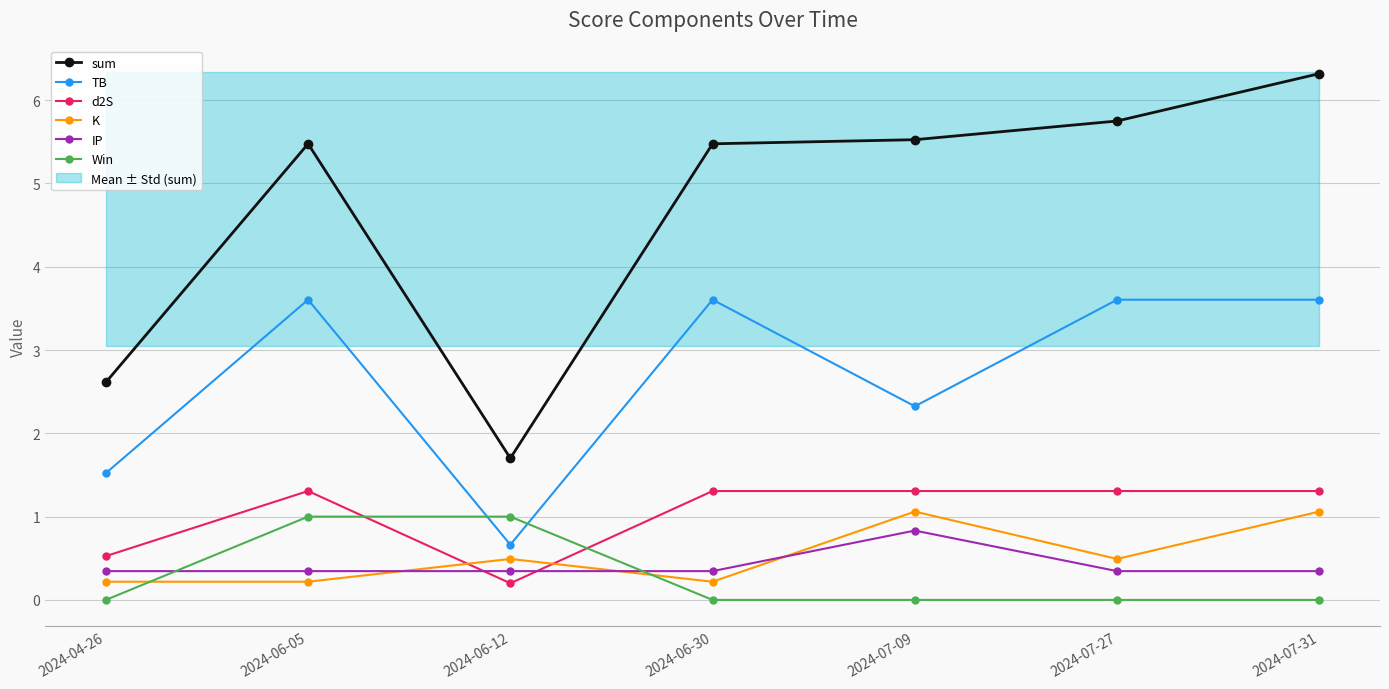

Where is the first local maximum for sum?

2024-06-05